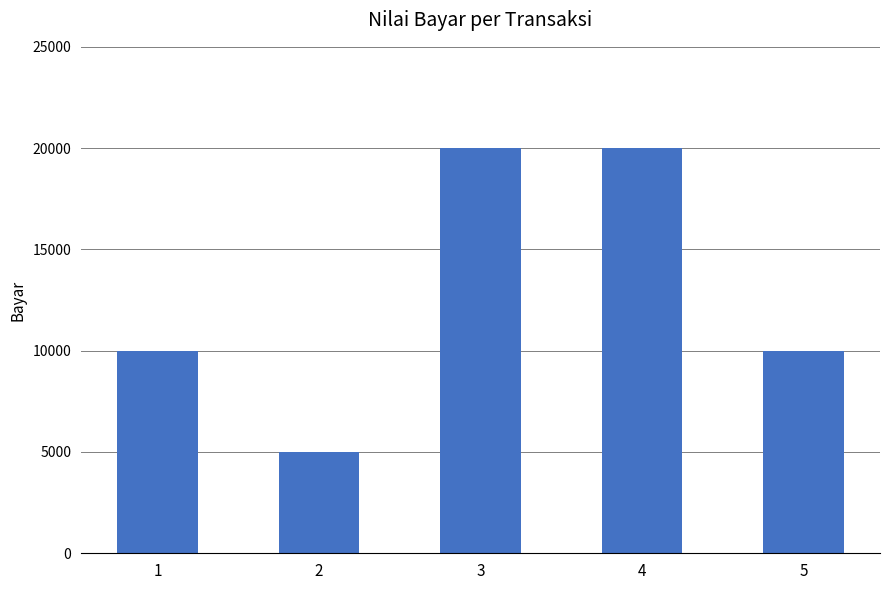

What is the smallest value displayed?

5000